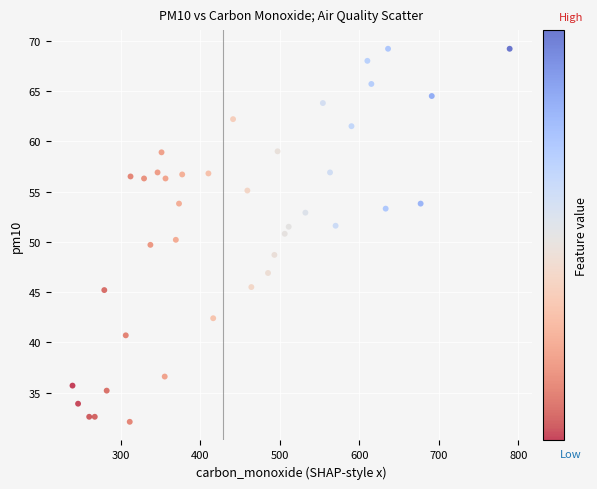

What is the range of Y values (max minus min)?

37.1